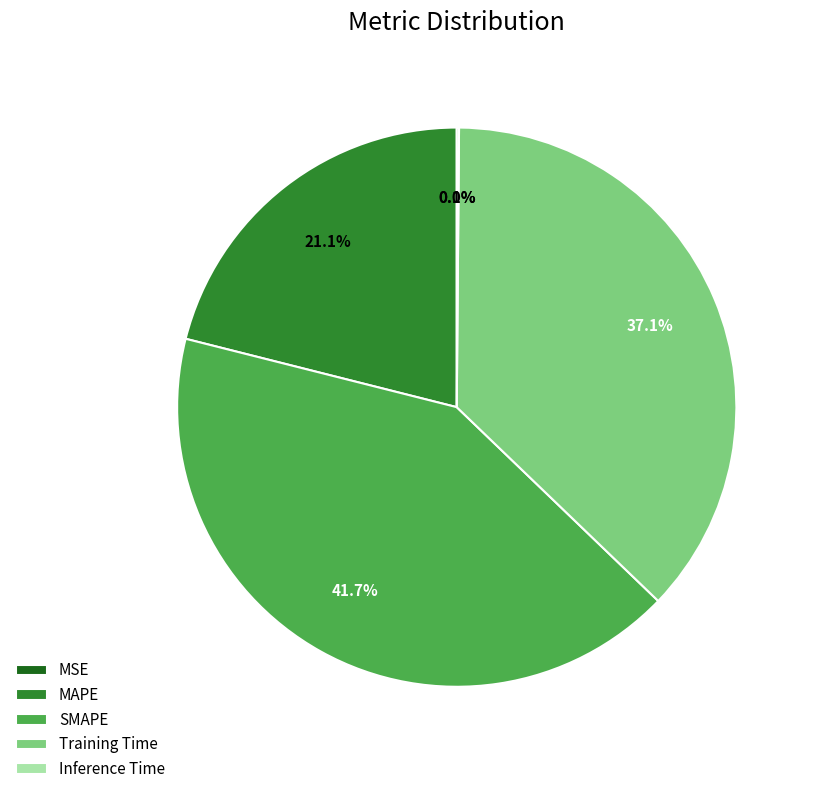

What is the largest slice in the pie chart?

SMAPE